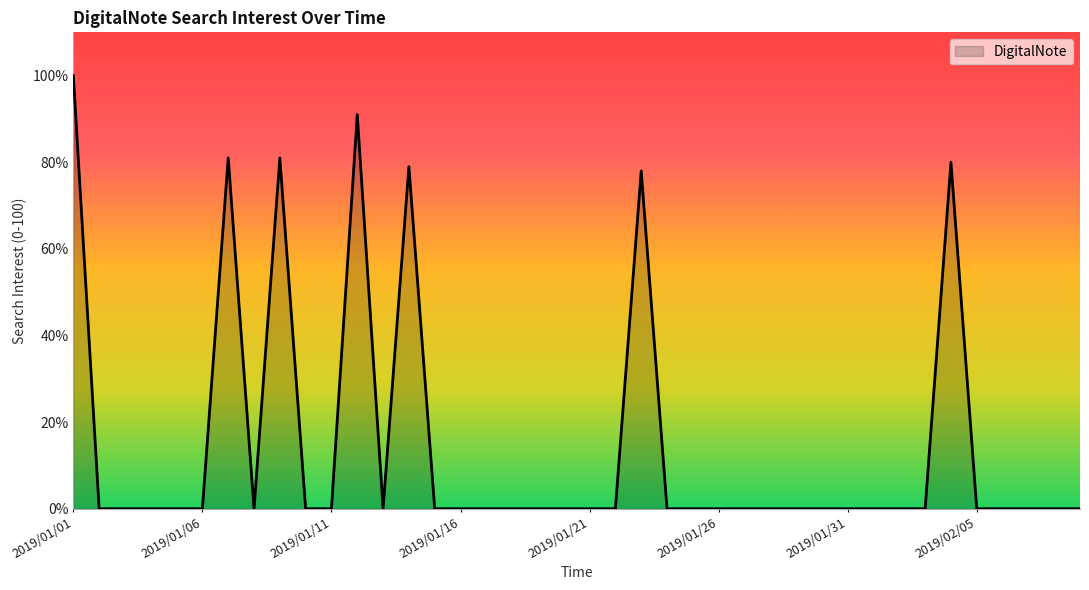

What is the difference between the maximum and minimum values?

100